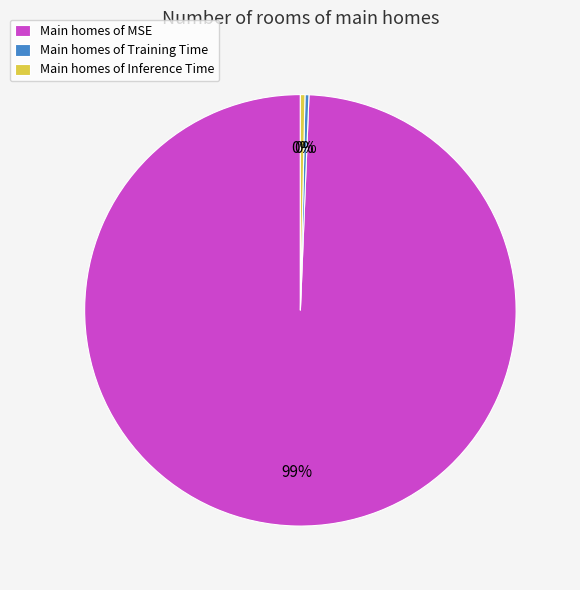

Which category has the biggest portion of the pie?

Main homes of MSE